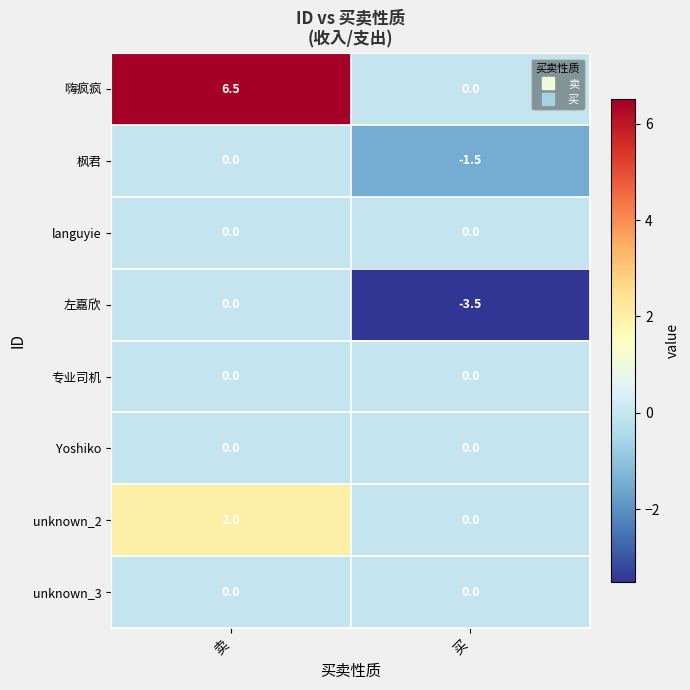

Rank the categories by 左嘉欣 value from highest to lowest.

卖, 买